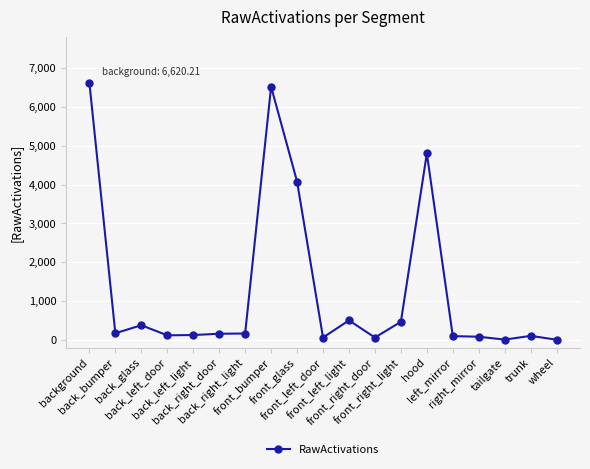

True or false: the data shows 374.3 at back_glass.

True